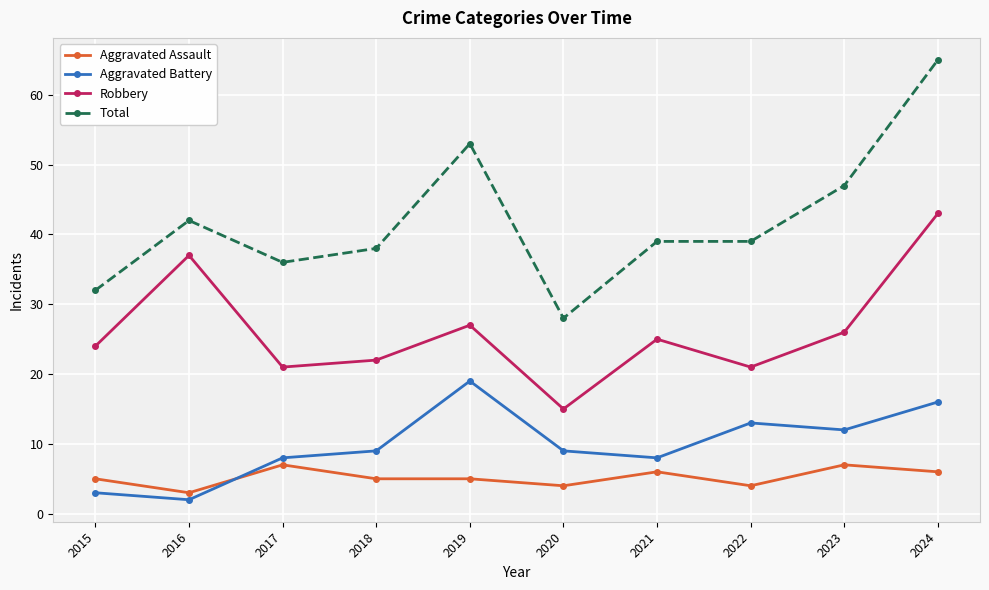

What is the maximum value for Total?

65